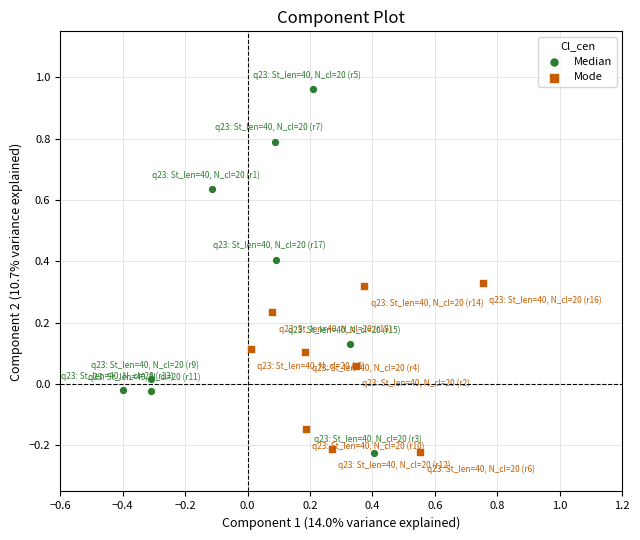

What are all the series names shown in the legend?

Median, Mode